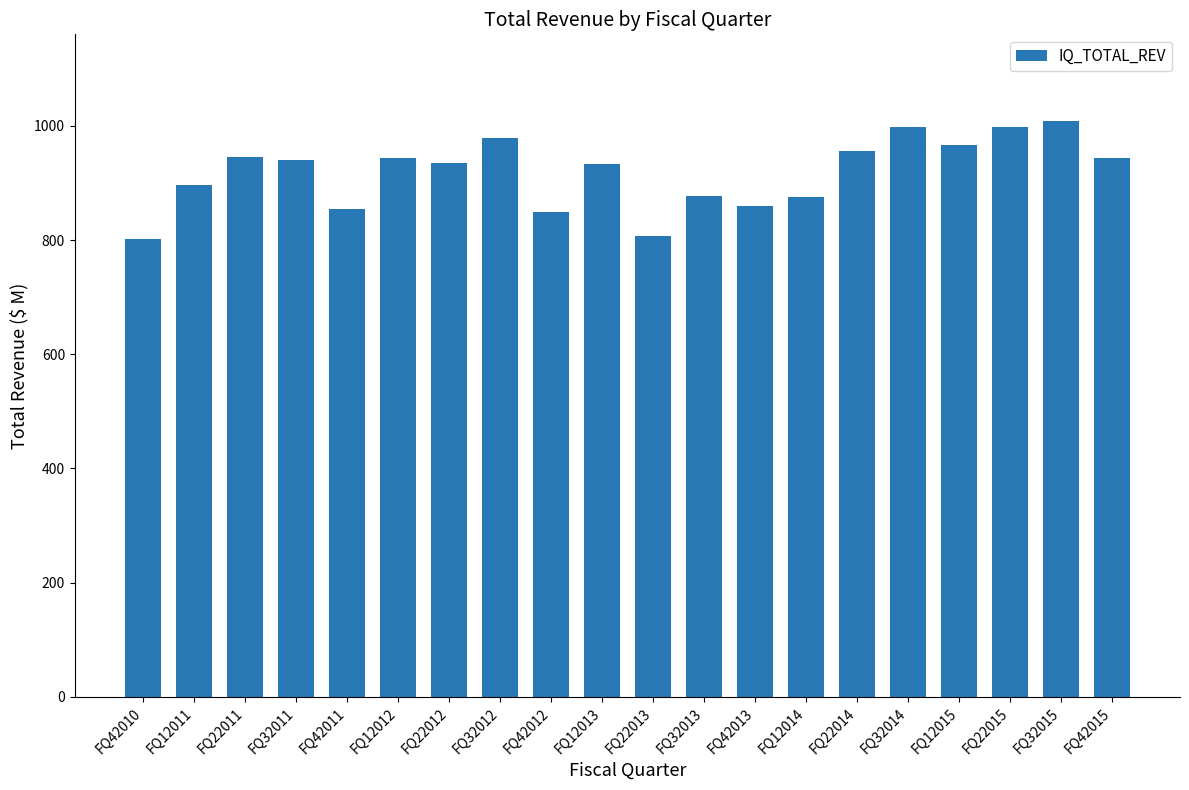

What is the sum of all values?

18367.4